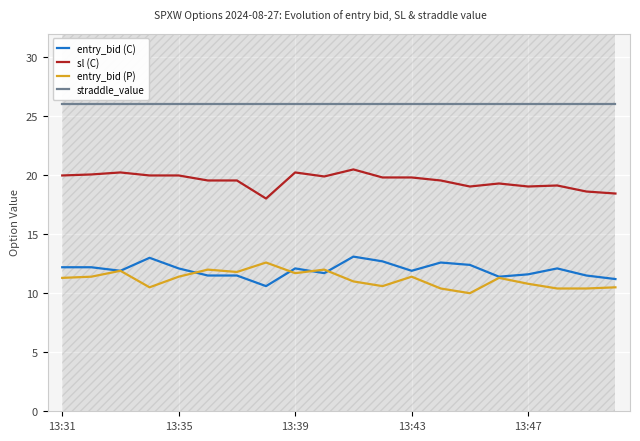

What are all the series names shown in the legend?

entry_bid (C), sl (C), entry_bid (P), straddle_value